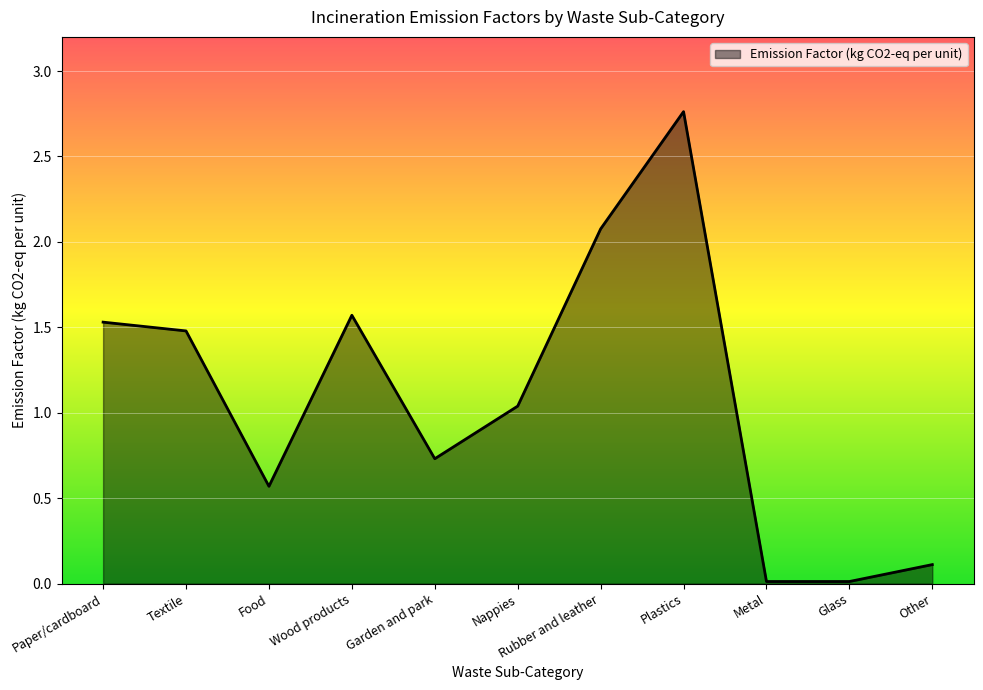

The chart shows a value of 0.0 at Metal. True or false?

True